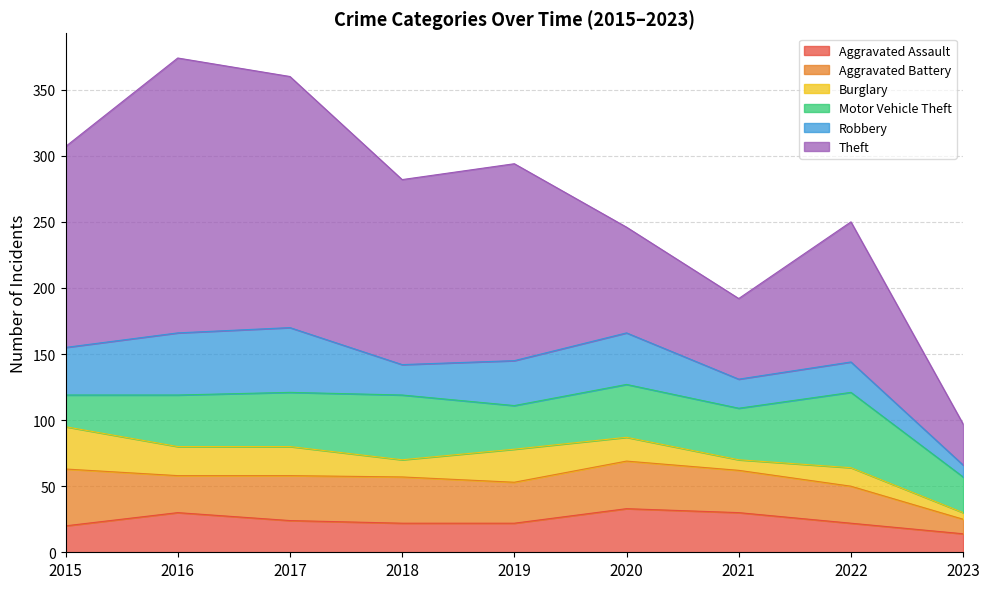

At which label does Theft reach its peak?

2016